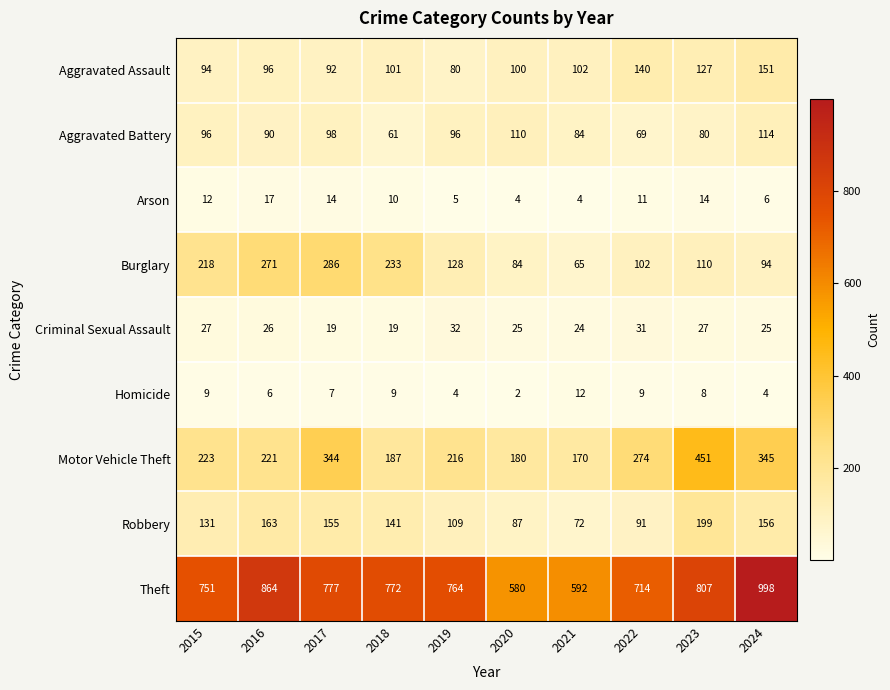

The Robbery series shows 199 at 2023. True or false?

True